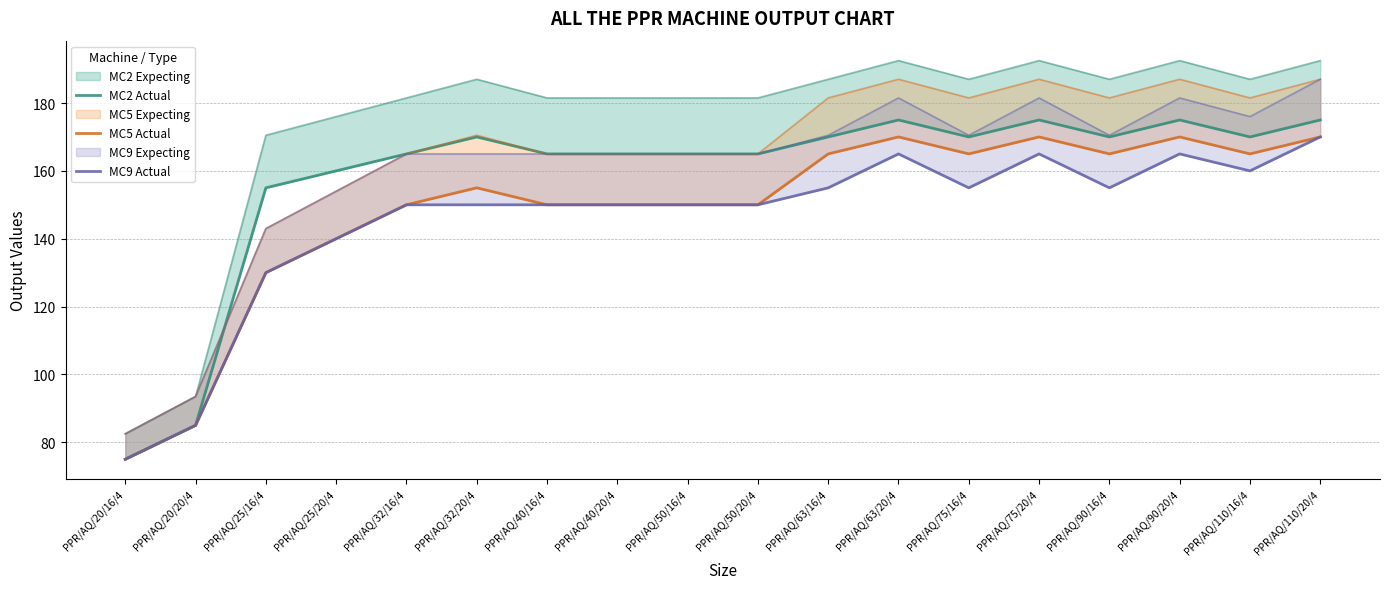

Which series has the largest total across all categories?

MC2 Actual